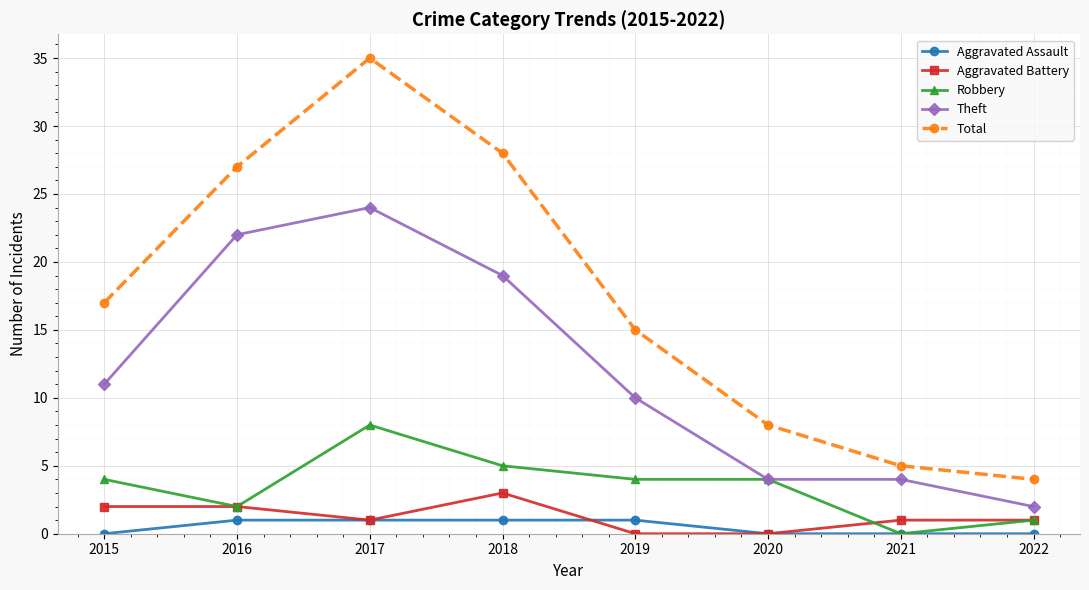

Rank the categories by Total value from highest to lowest.

2017, 2018, 2016, 2015, 2019, 2020, 2021, 2022